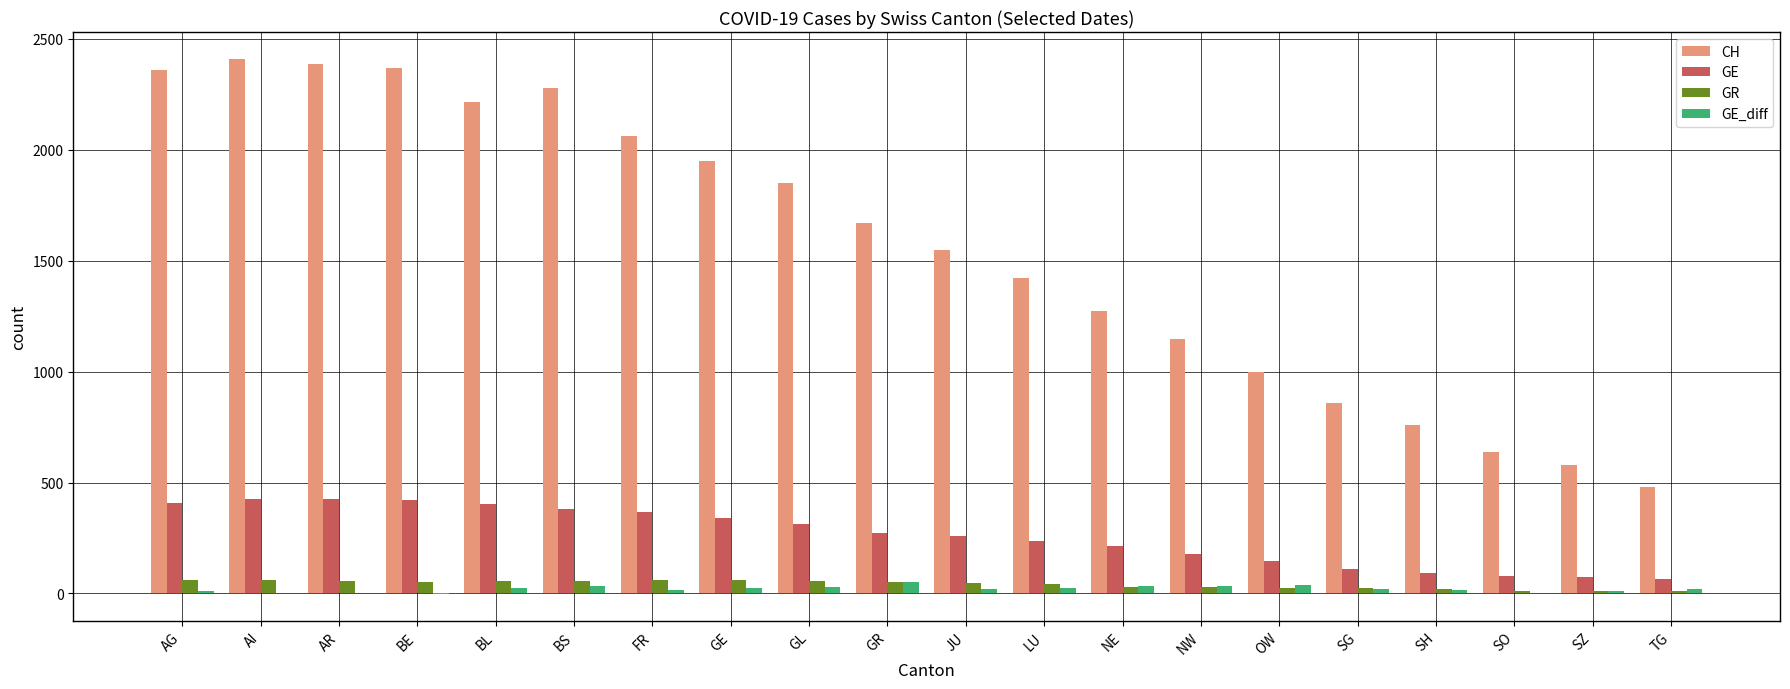

What is the highest value of the CH series?

2410